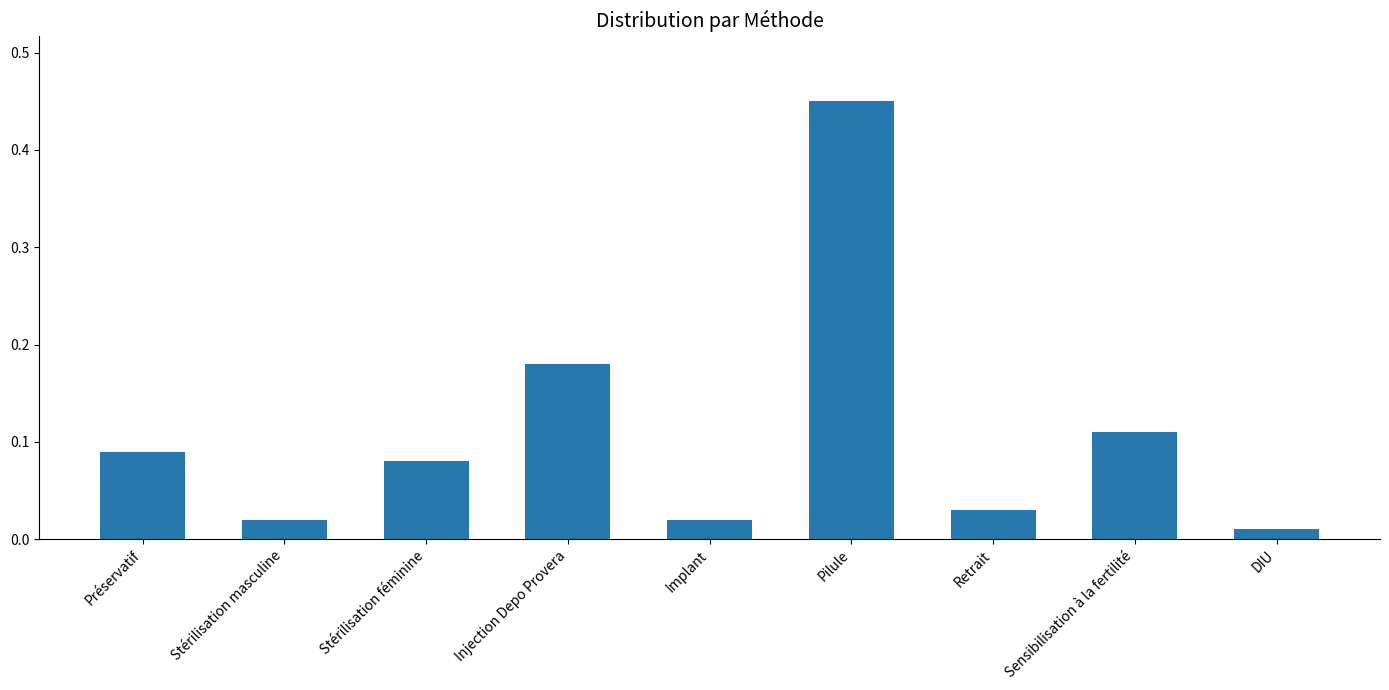

At which category does the chart reach its minimum across all series?

DIU